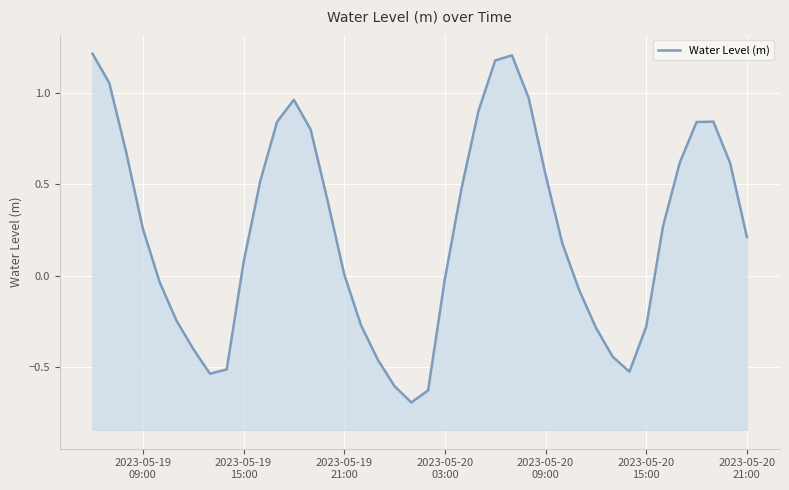

What is the maximum value shown in the chart?

1.2